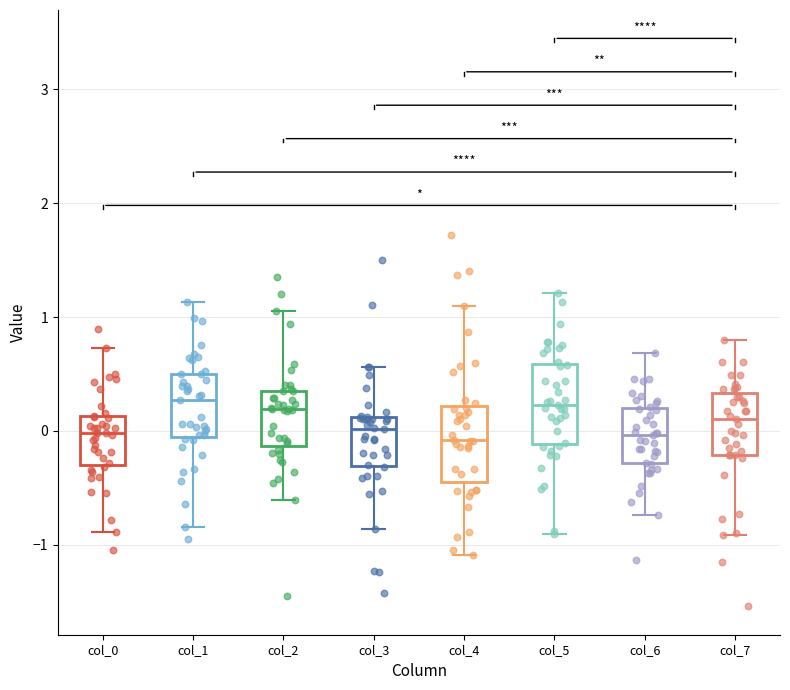

Where is the lower edge of the box for col_5 on the y-axis? The values are not printed on the chart, so give them approximately, as read against the axis.

-0.1